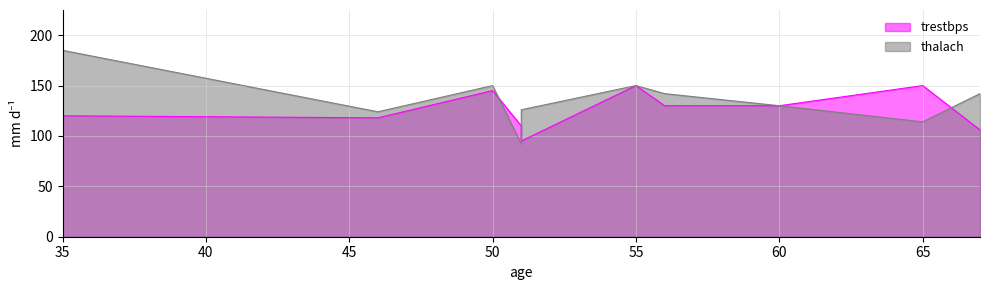

What is the minimum value shown in the chart?

92